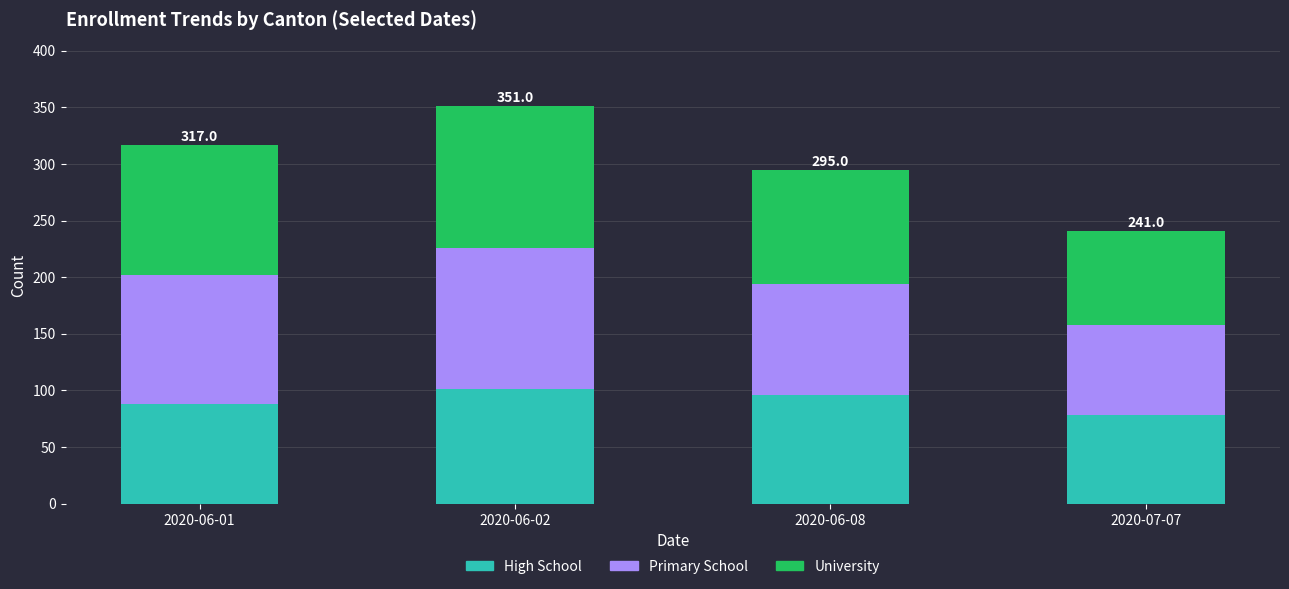

Which category has the lowest value in the High School series?

2020-07-07